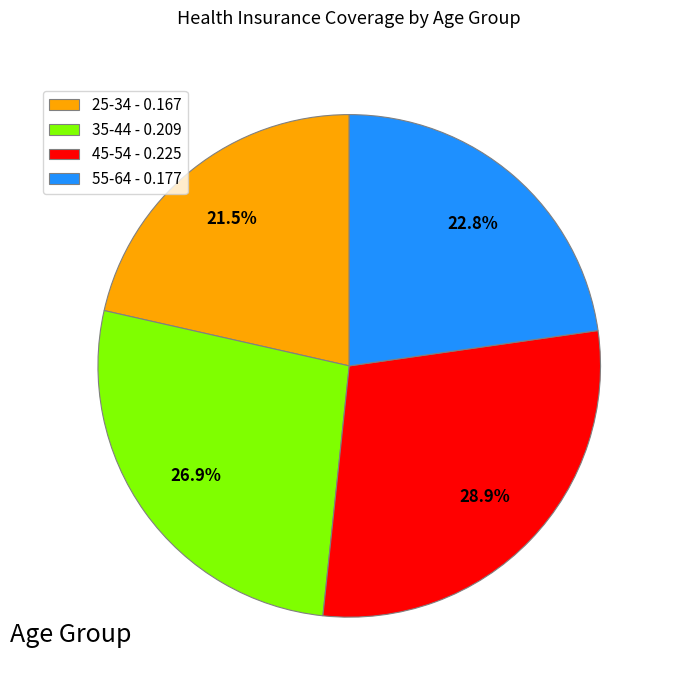

Which slice is the largest?

45-54